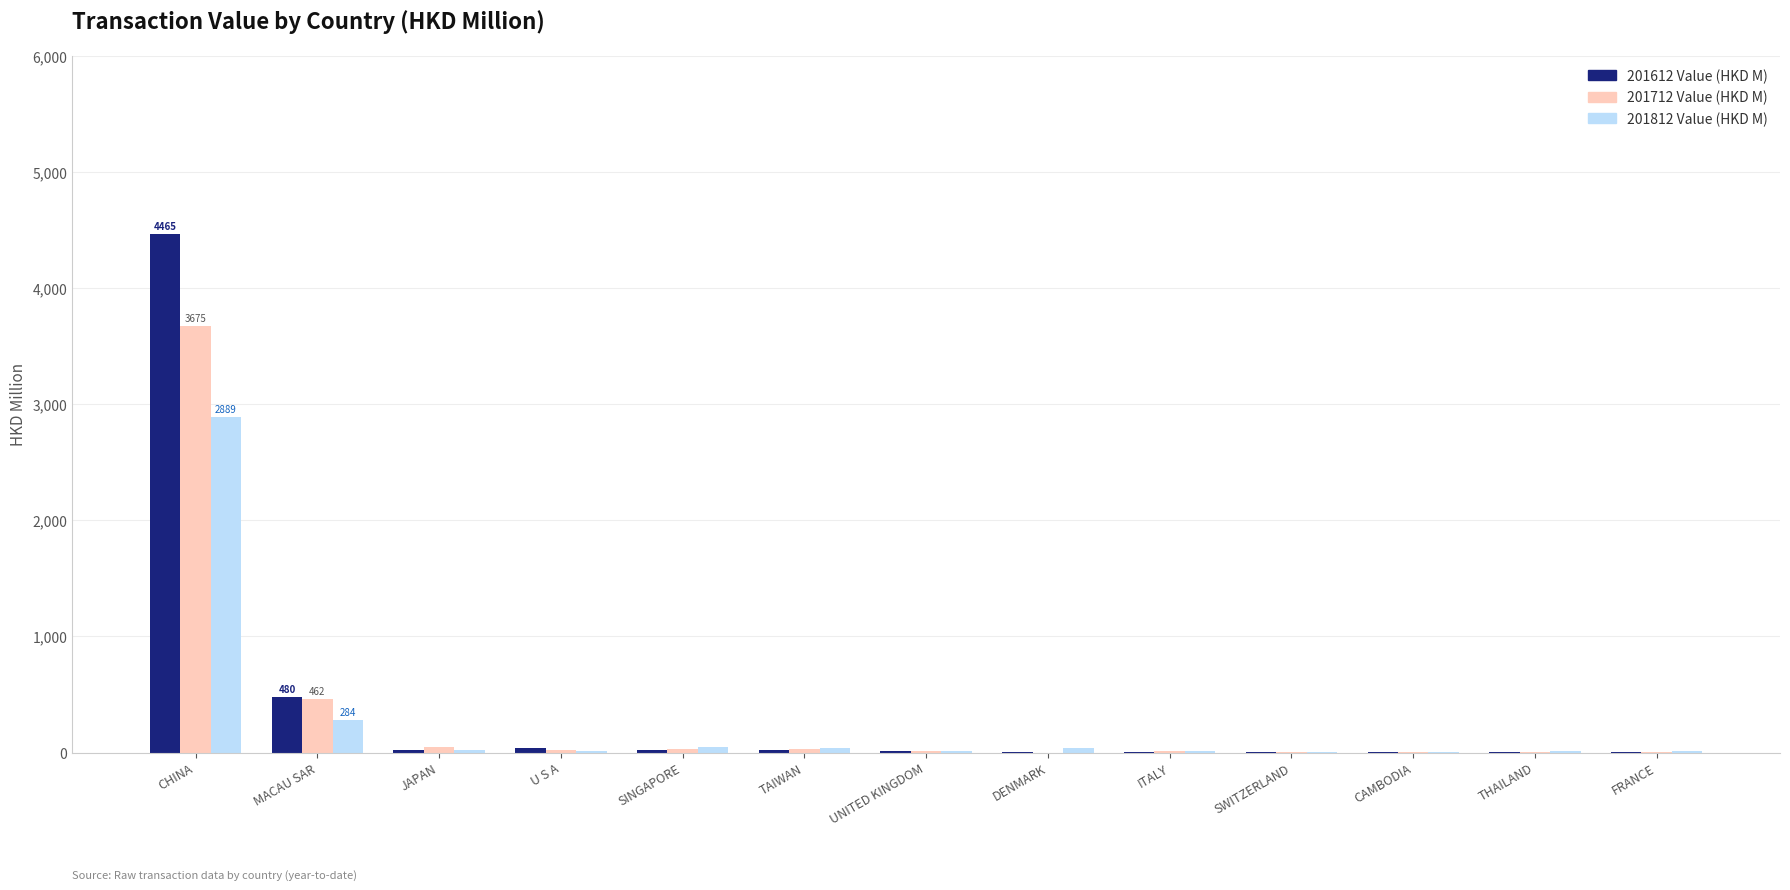

What is the maximum value shown in the chart?

4465.5